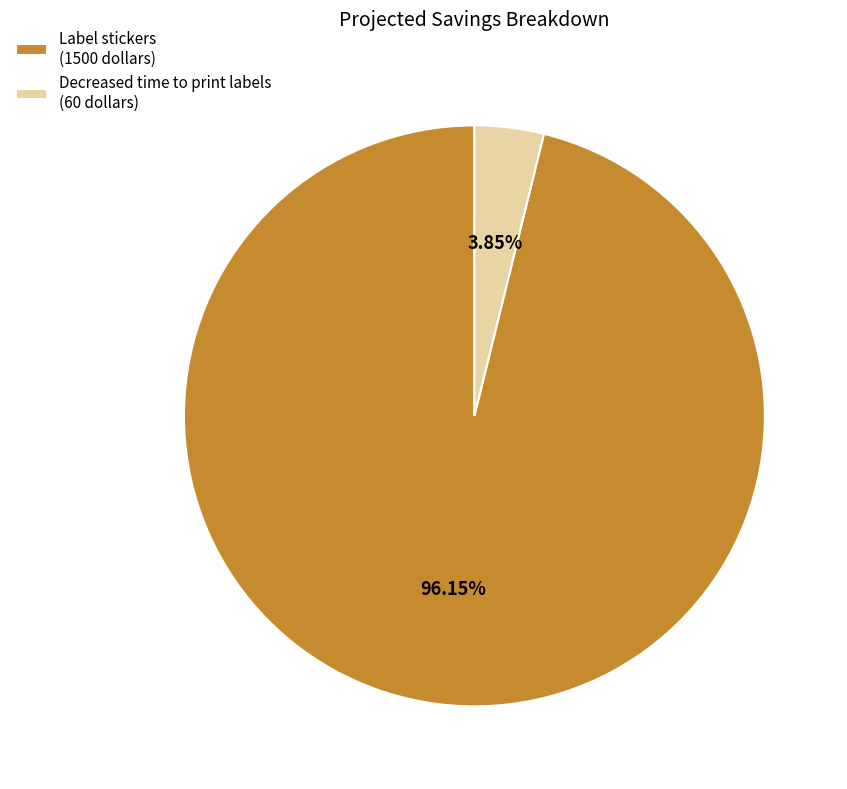

What portion of the pie excludes Decreased time to print labels?

96.2%